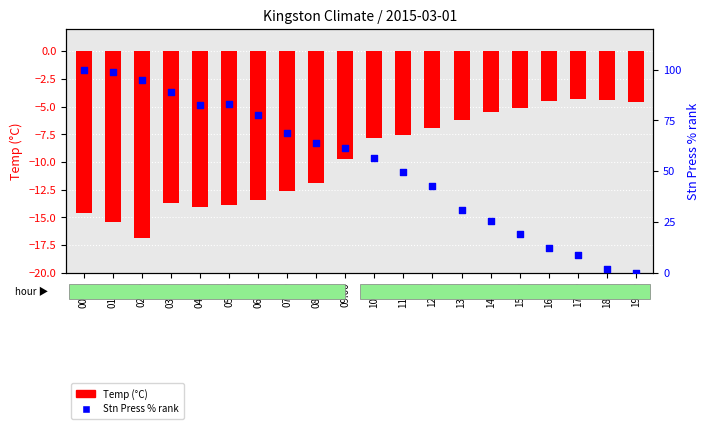

At how many categories does at least one series exceed 53?

11